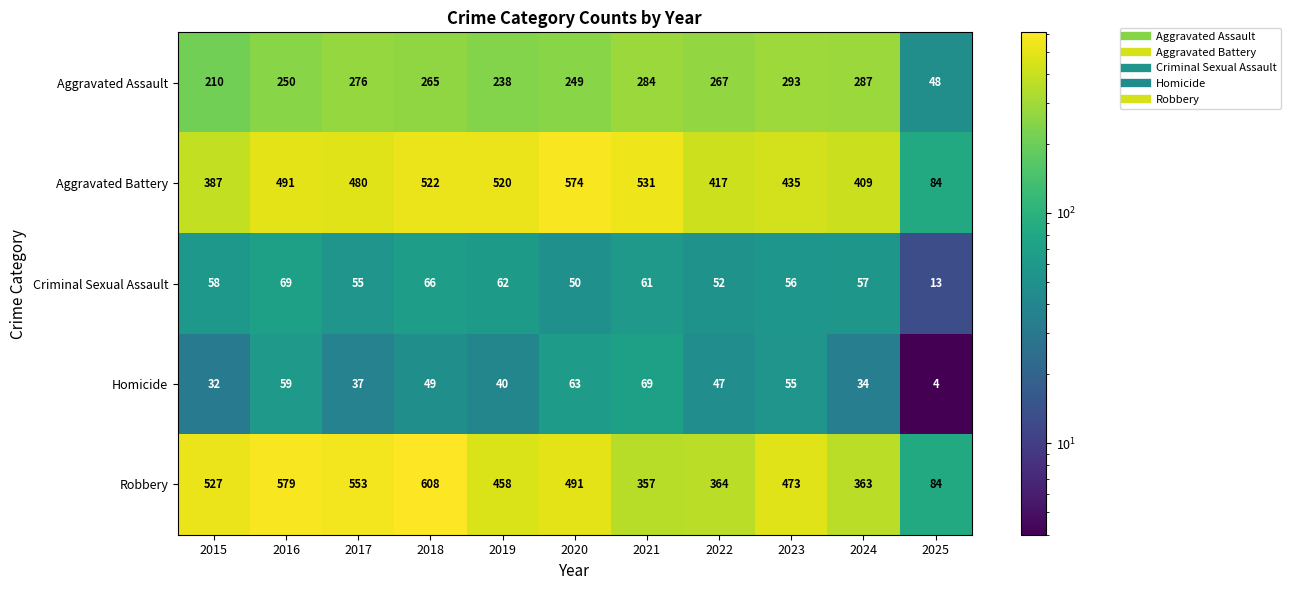

Where is Aggravated Assault nearest to the value 170?

2015